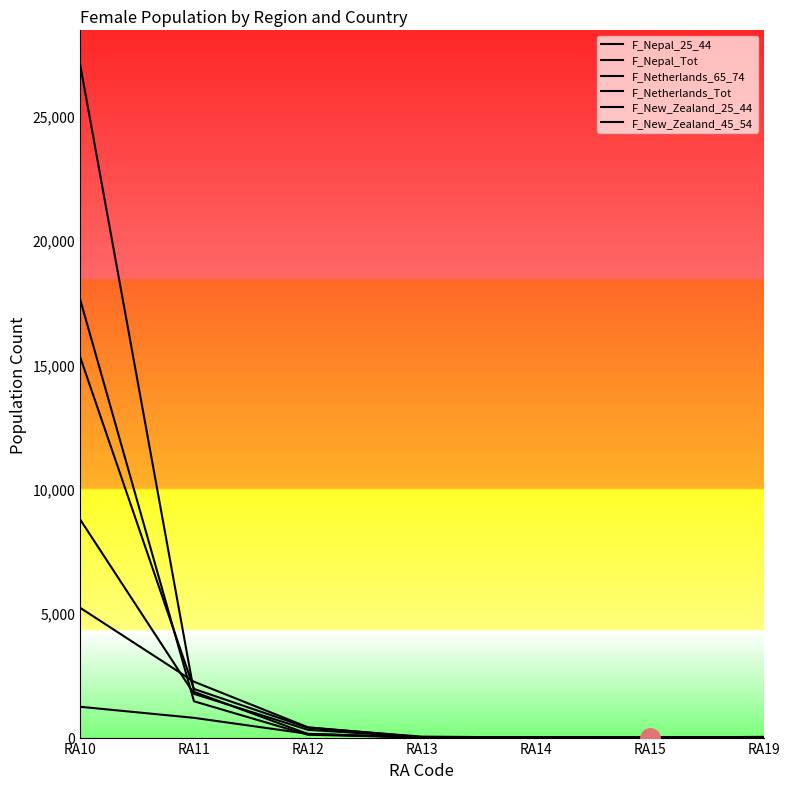

Does the chart have visible grid lines?

No